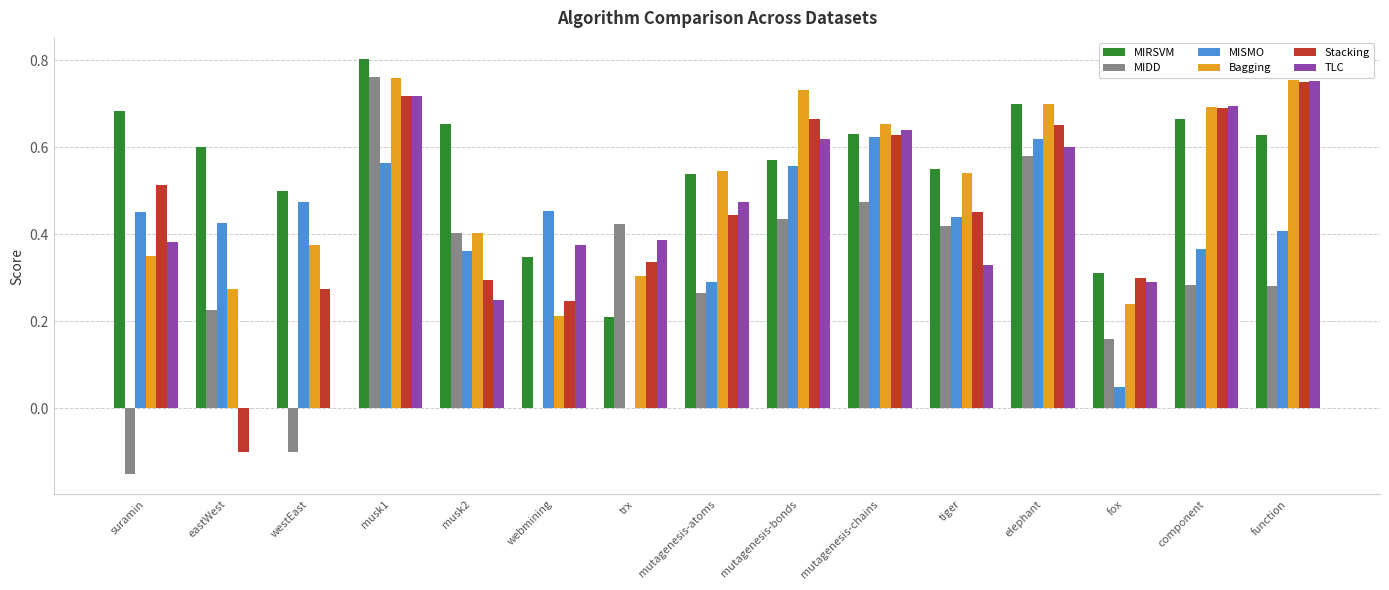

Which series changed the most between webmining and trx?

MISMO